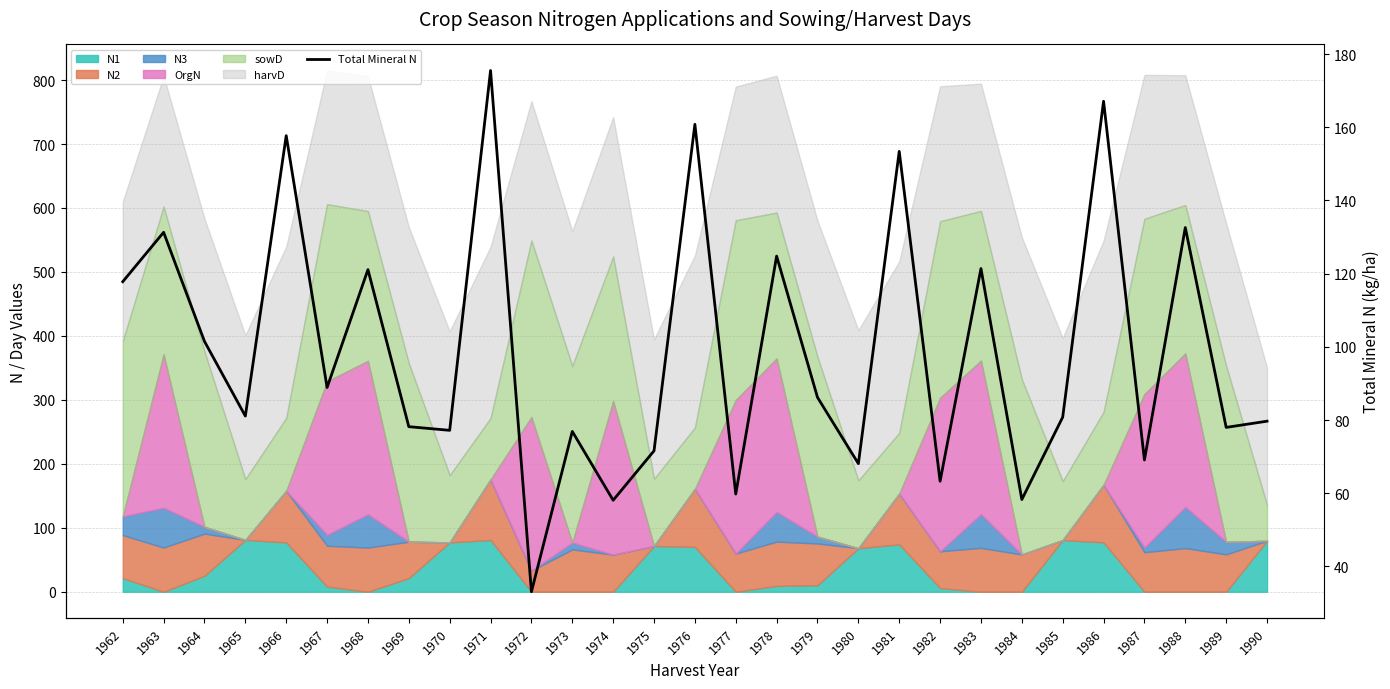

List the labels in order of value, largest first.

1971, 1986, 1976, 1966, 1981, 1988, 1963, 1978, 1983, 1968, 1962, 1964, 1967, 1979, 1965, 1985, 1990, 1969, 1989, 1970, 1973, 1975, 1987, 1980, 1982, 1977, 1984, 1974, 1972